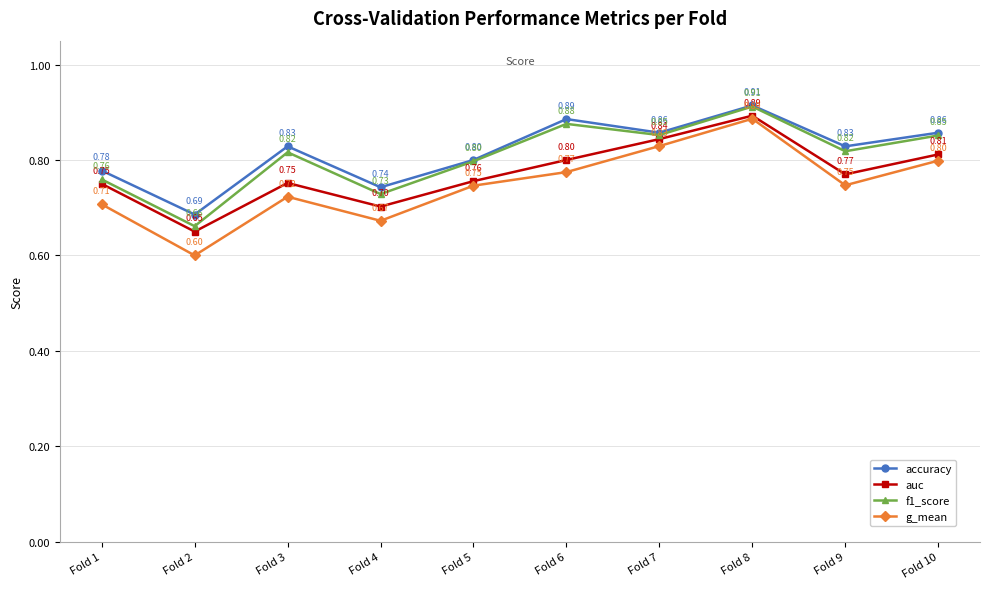

True or false: g_mean and accuracy cross at least once.

False